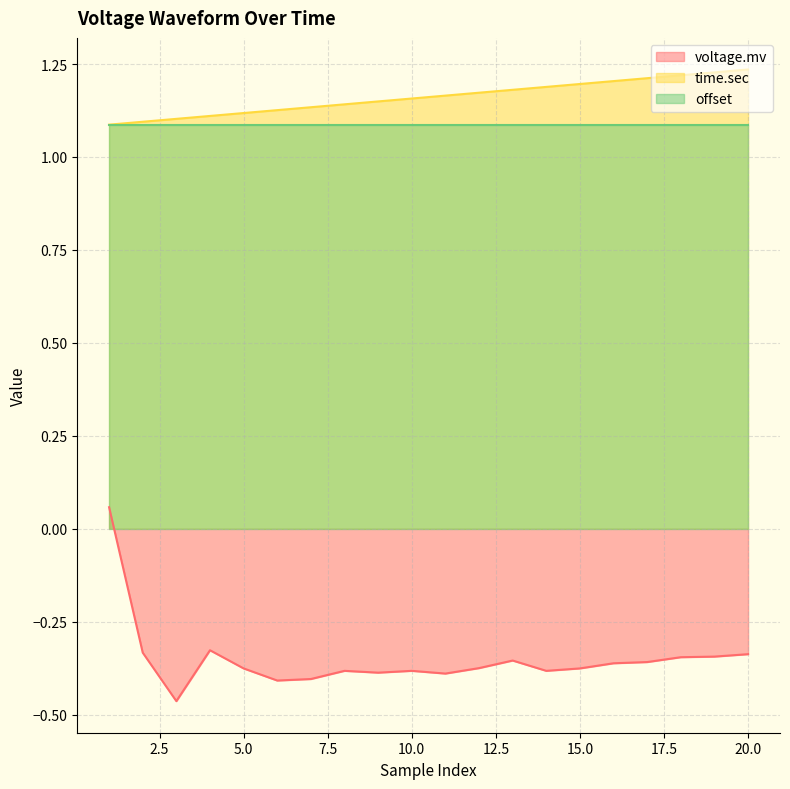

In voltage.mv, how many points are lower than both neighbors (excluding endpoints)?

5